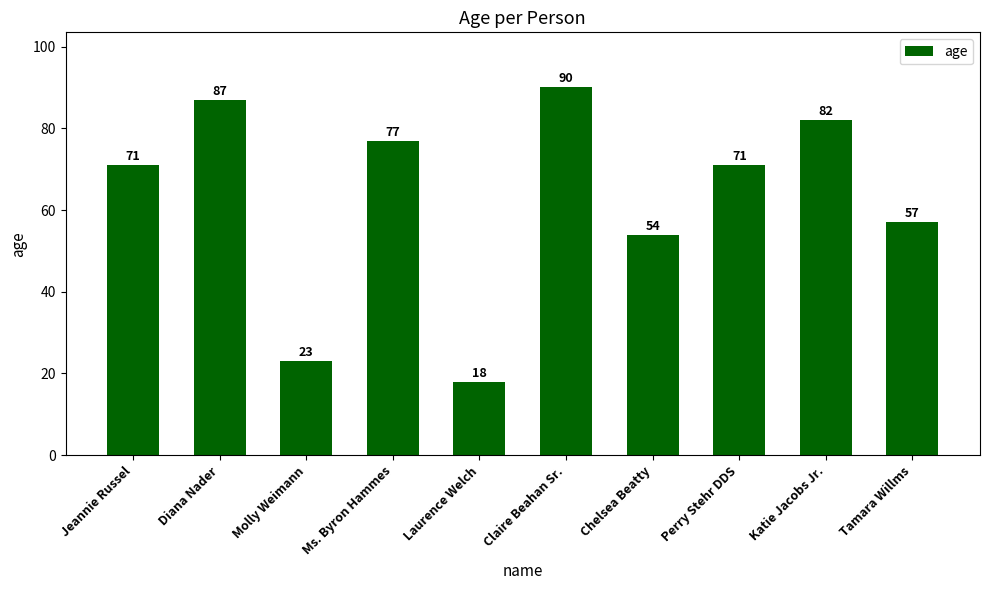

What is the difference between the maximum and minimum values?

72